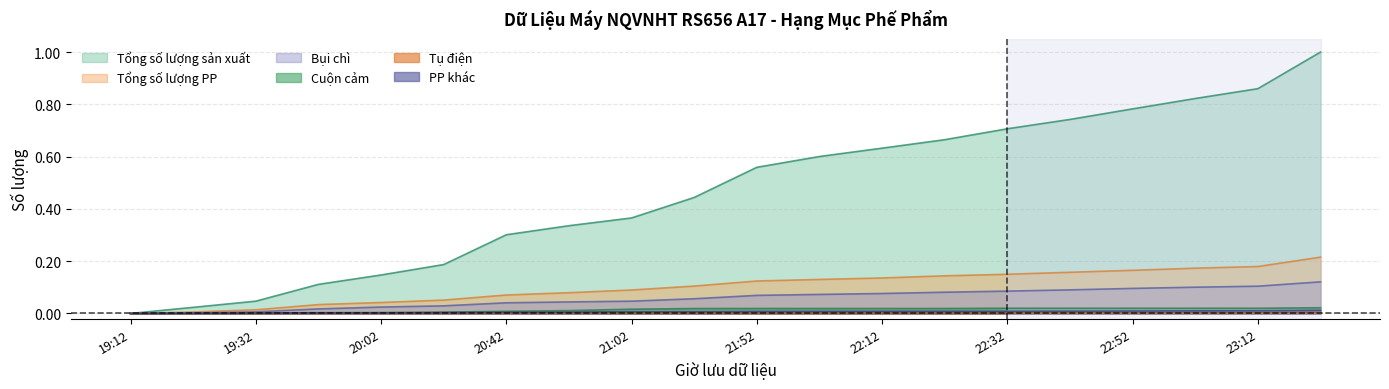

Between 19:32 and 21:02, which is larger?

21:02